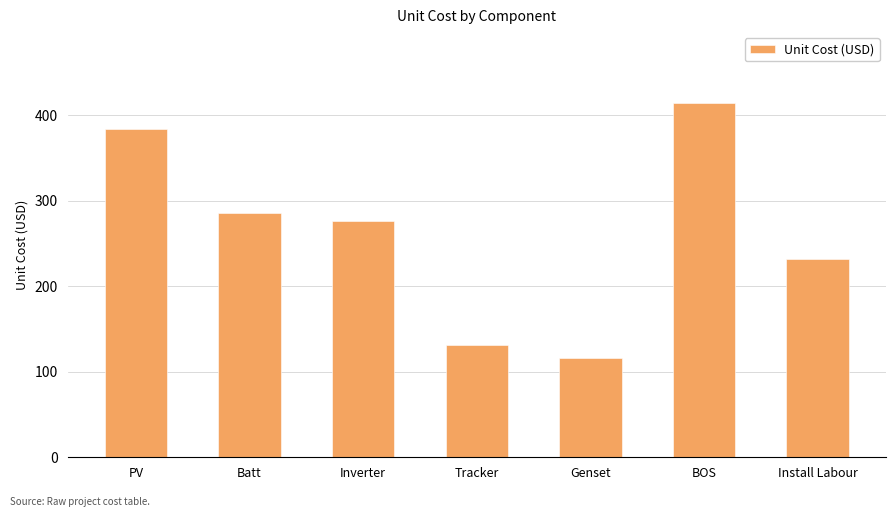

Count the number of data series in this chart.

1